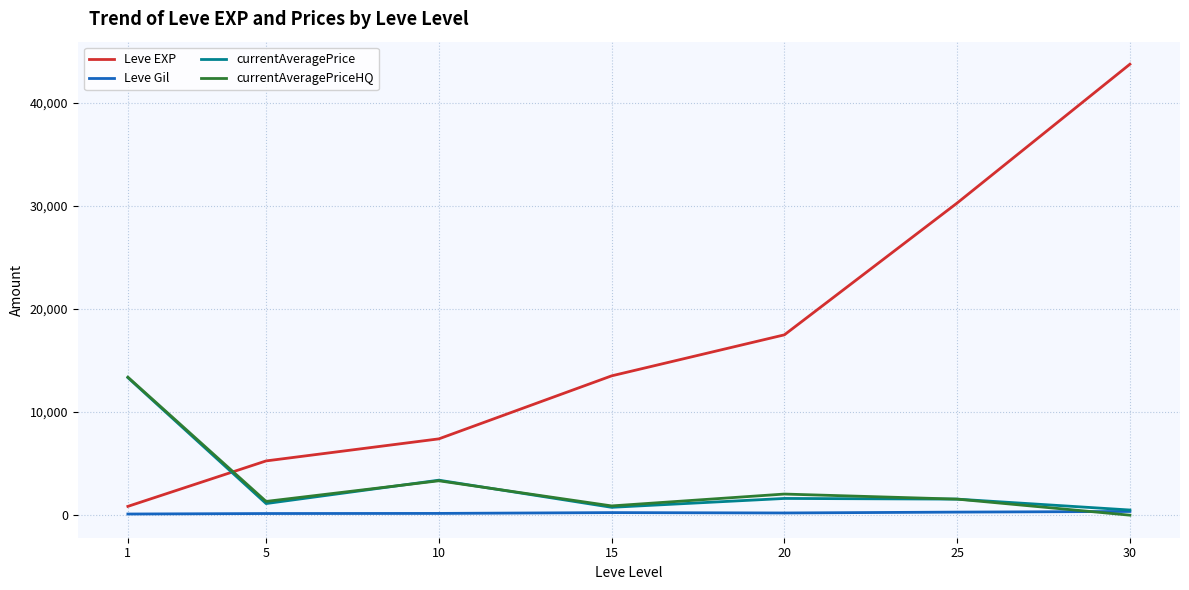

What is the difference between the maximum and minimum values in the currentAveragePrice series?

12835.2